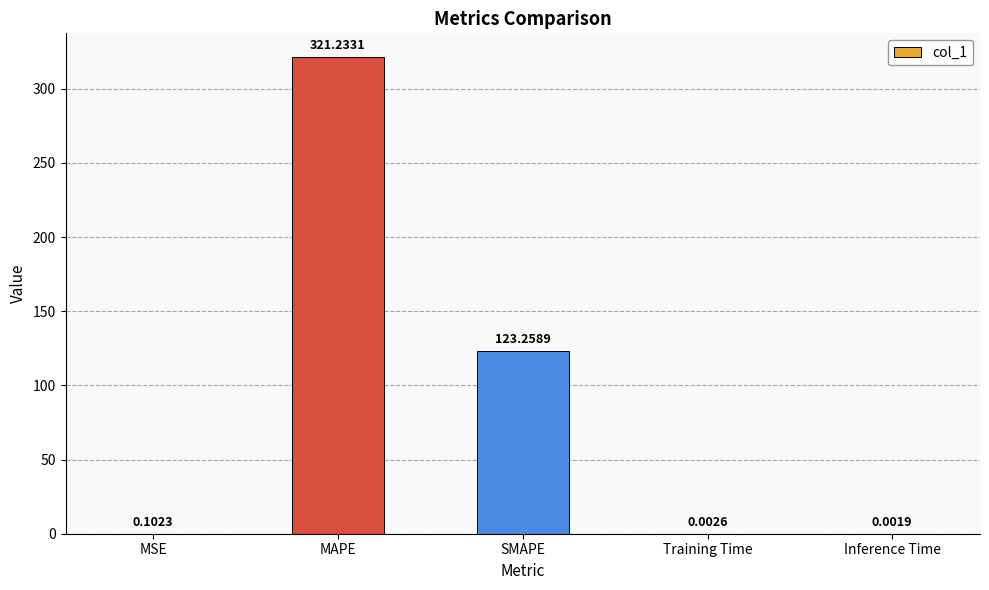

What is the sum of all values?

444.6